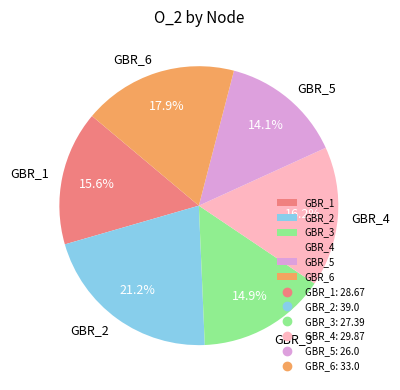

Rank the categories by value from highest to lowest.

GBR_2, GBR_6, GBR_4, GBR_1, GBR_3, GBR_5